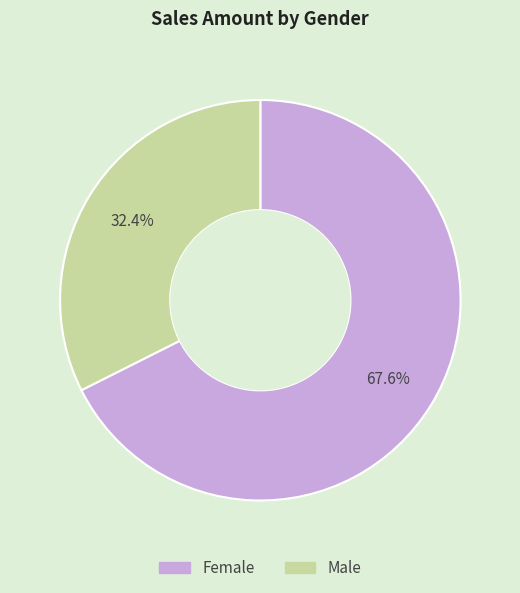

True or false: Male accounts for 40% of the total.

False